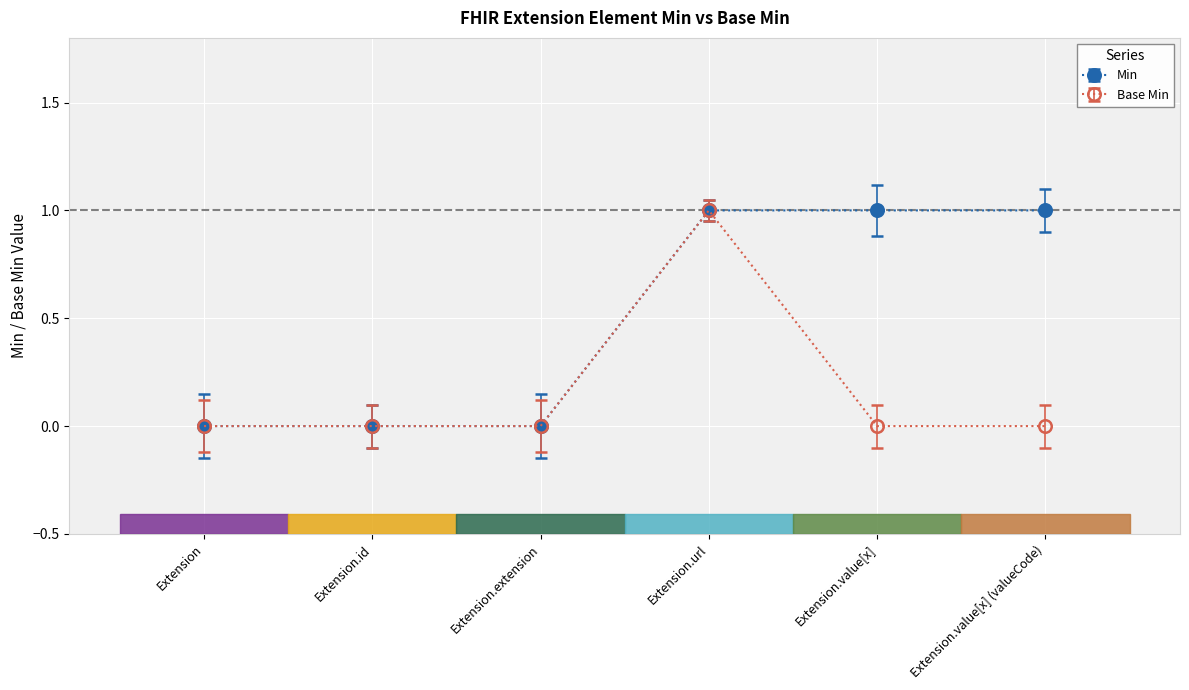

At which category is the sum across all series the highest?

Extension.url